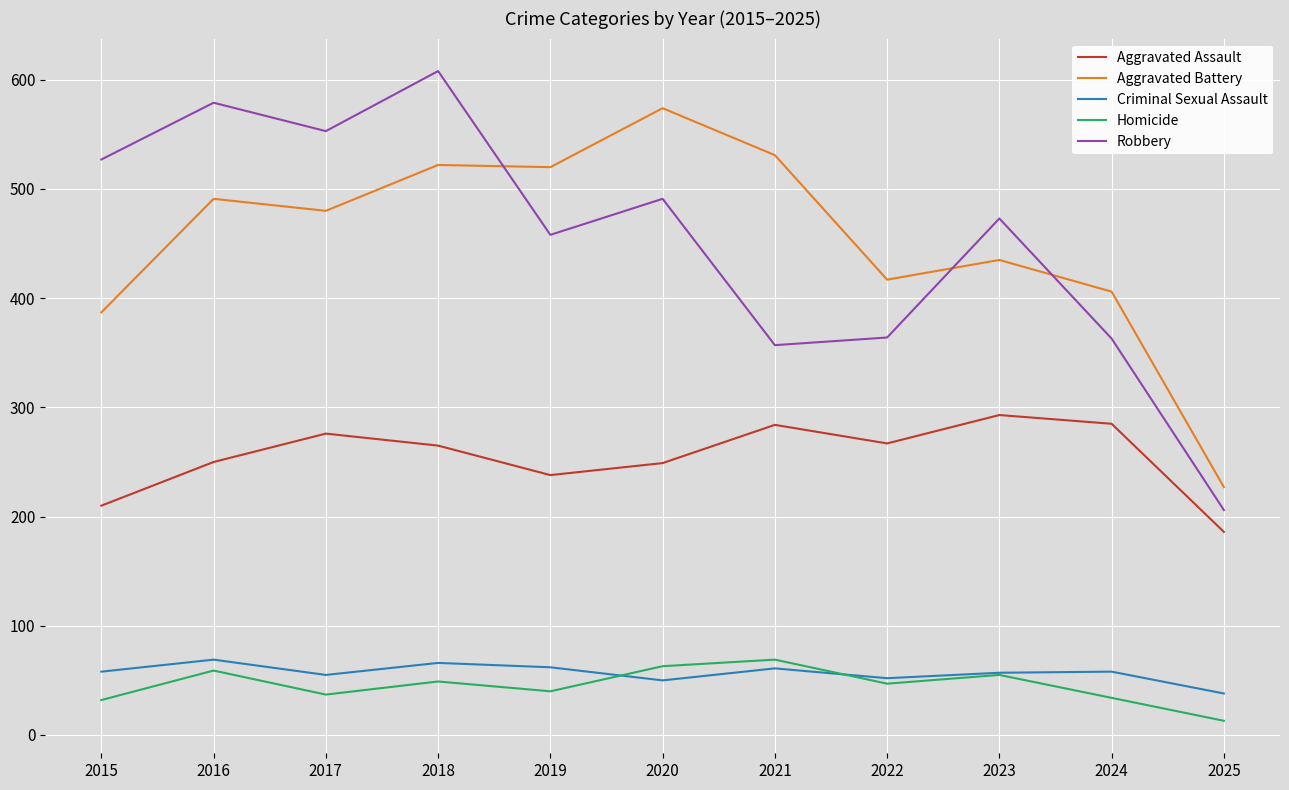

True or false: Homicide and Aggravated Assault cross at least once.

False